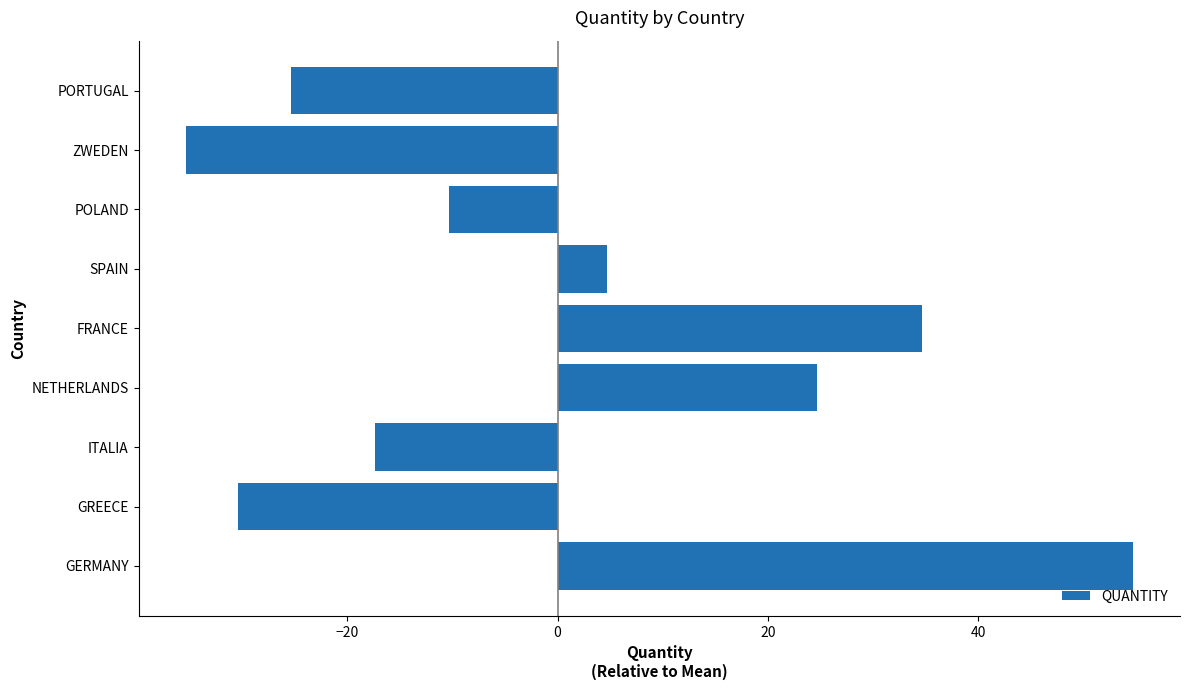

How many values are below -10?

5